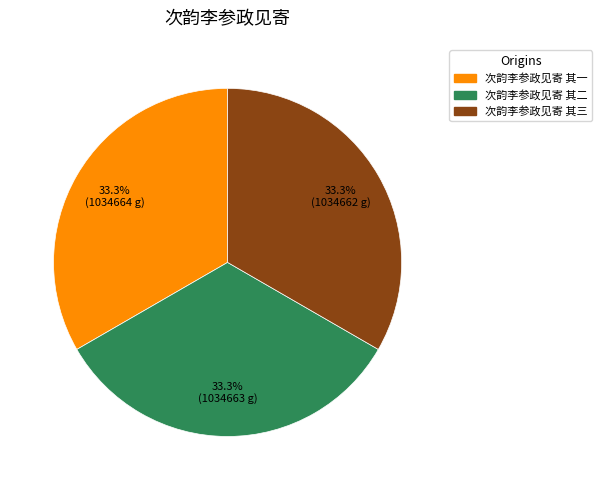

Is 次韵李参政见寄 其二 the majority of the pie?

No